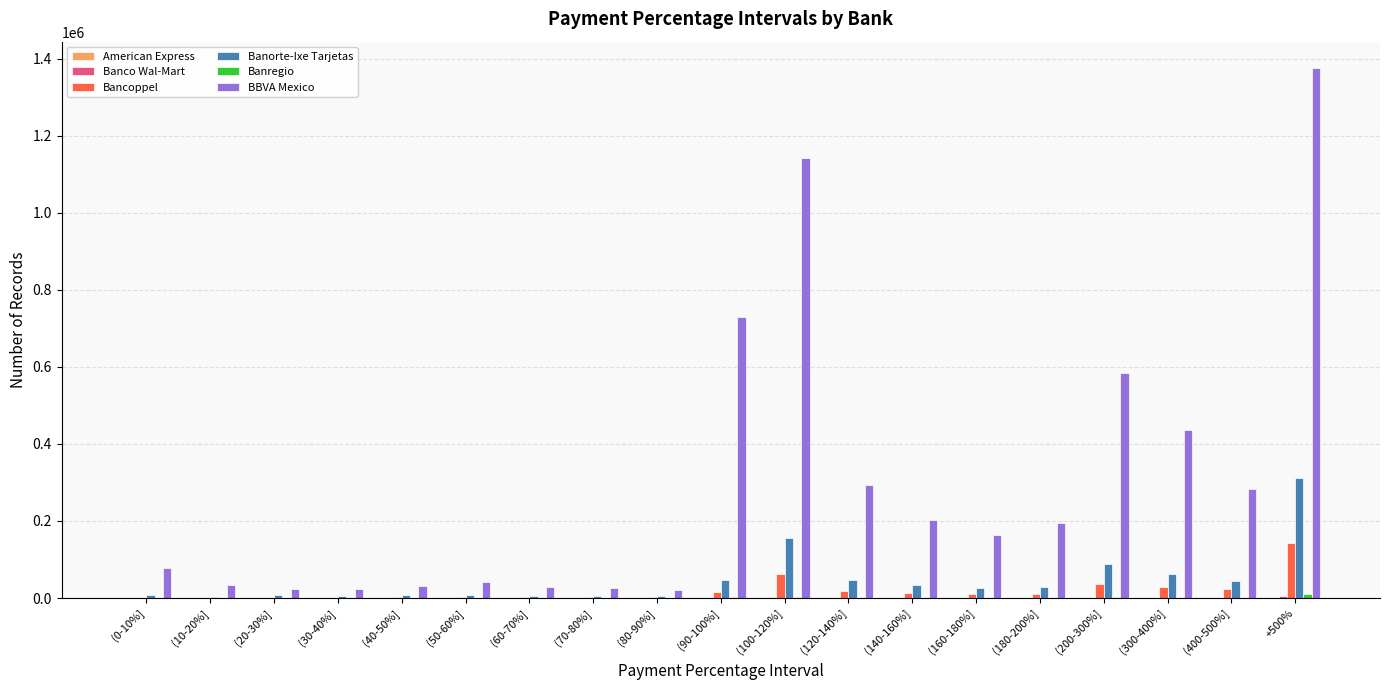

What is the sum of all Bancoppel values?

370455